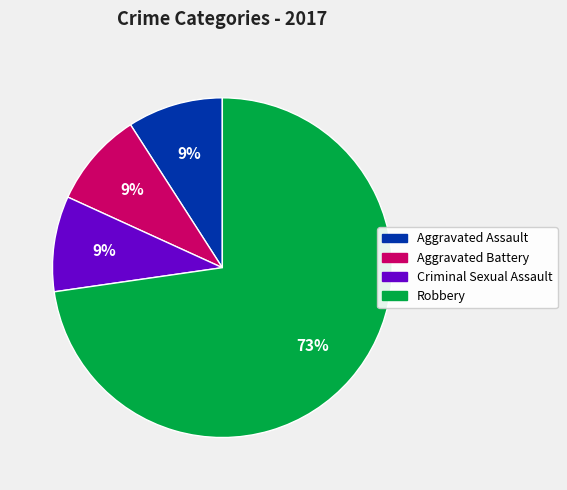

To the nearest percent, what is the combined percentage of Robbery and Criminal Sexual Assault?

82%